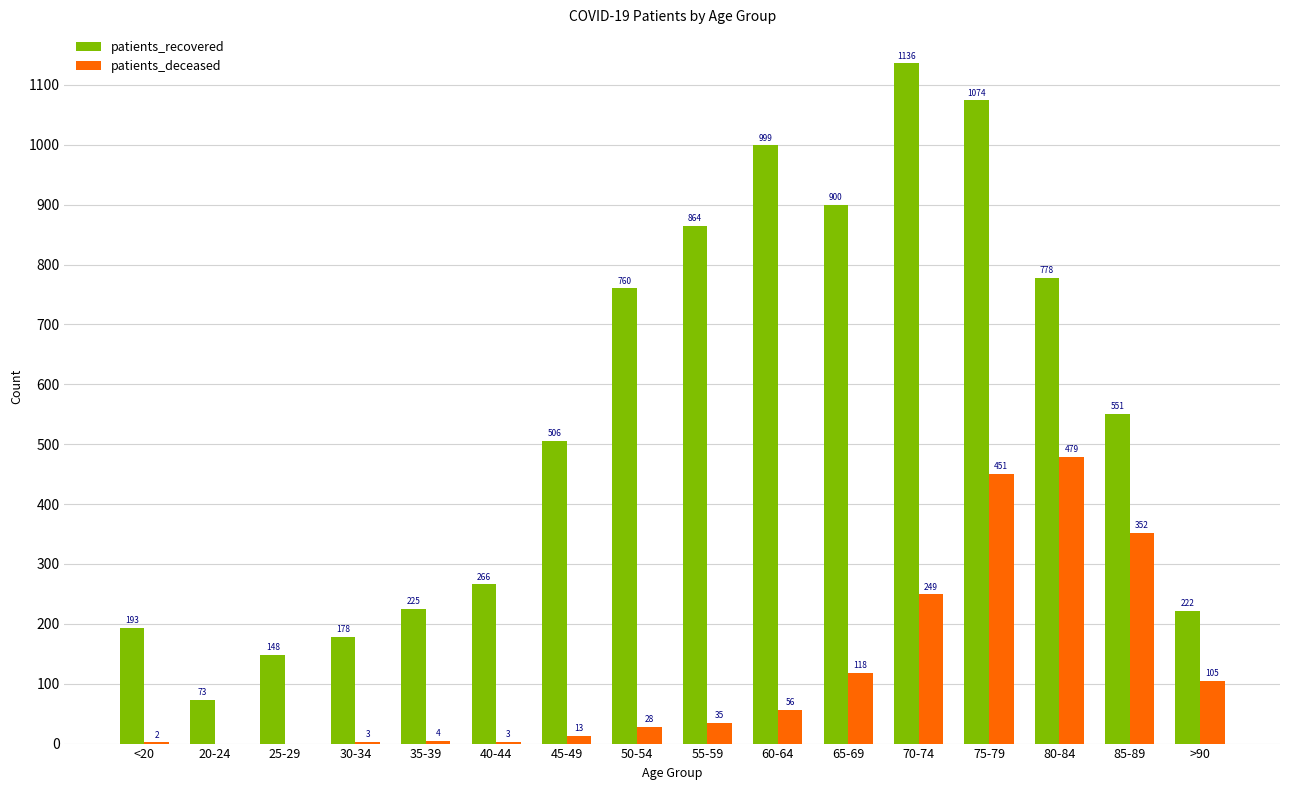

How many groups of bars are there?

16